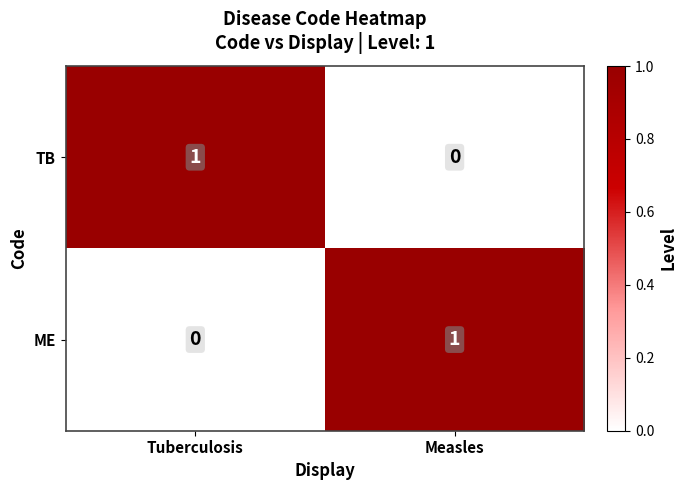

Rank the series at Measles from lowest to highest value.

TB, ME